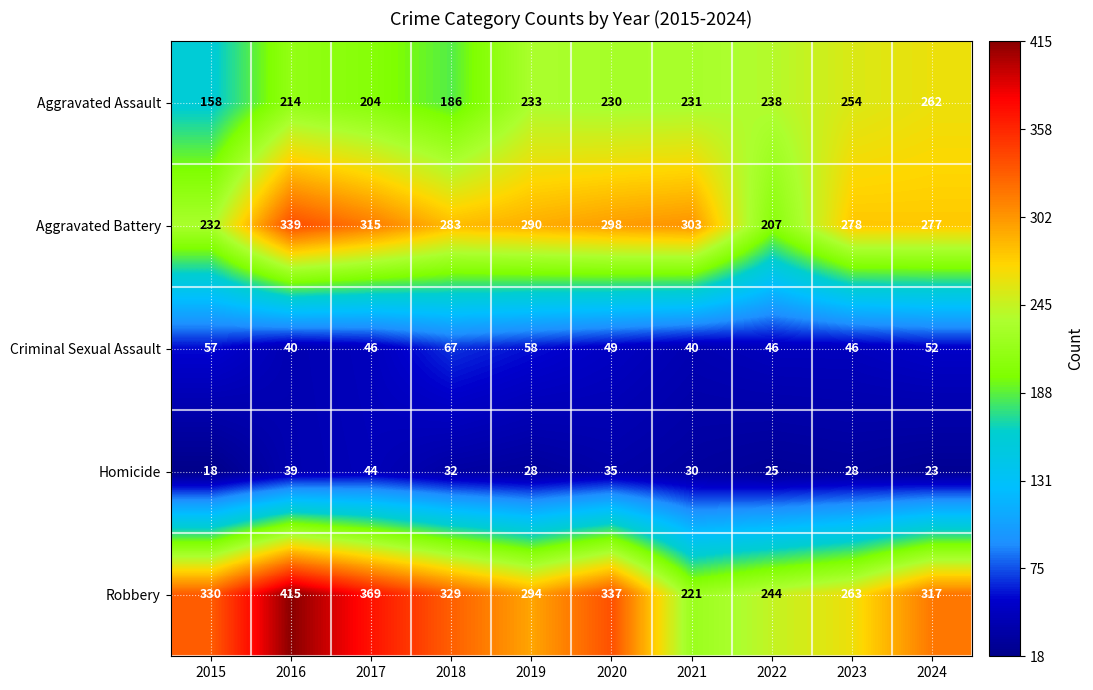

What is the difference between the maximum and second lowest values in the Aggravated Assault series?

76